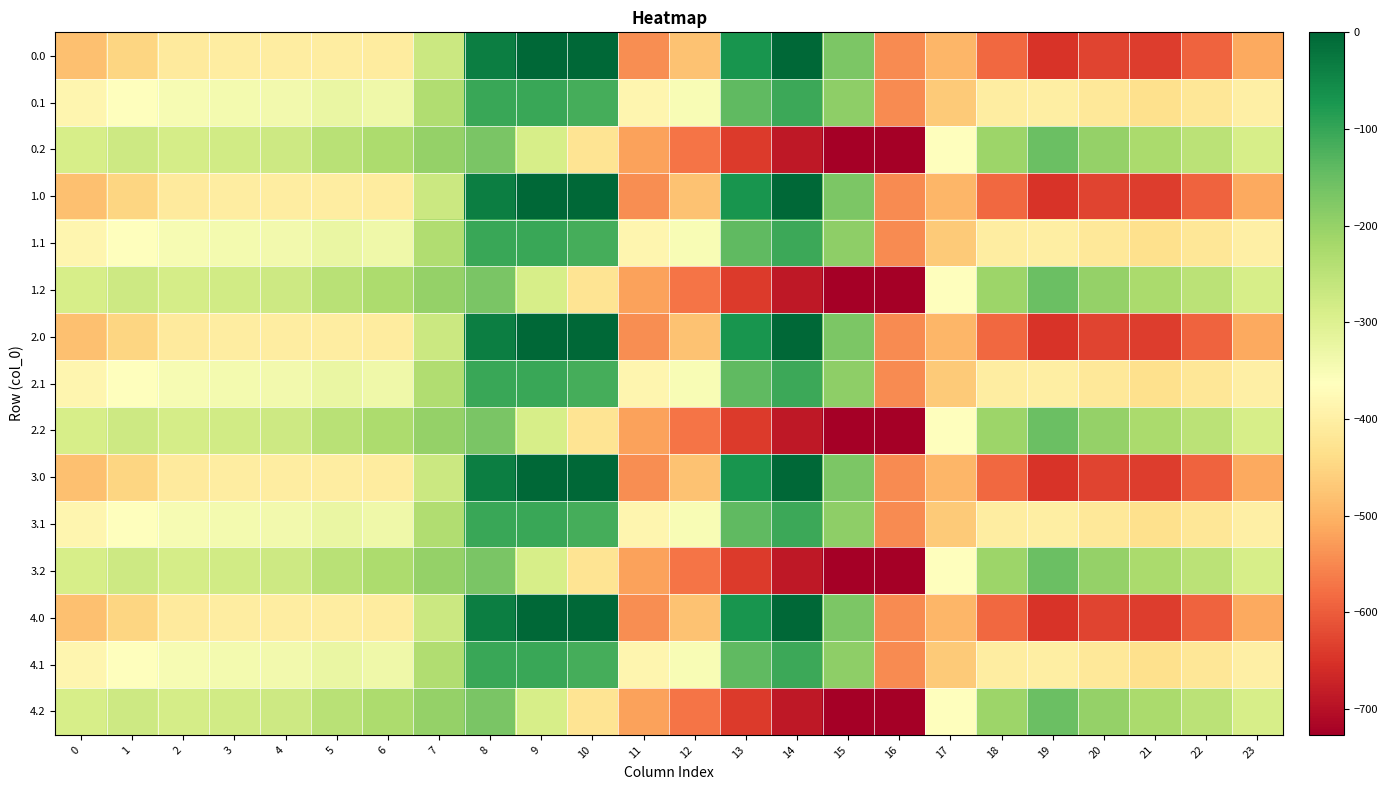

What is the minimum value shown in the chart?

-726.6